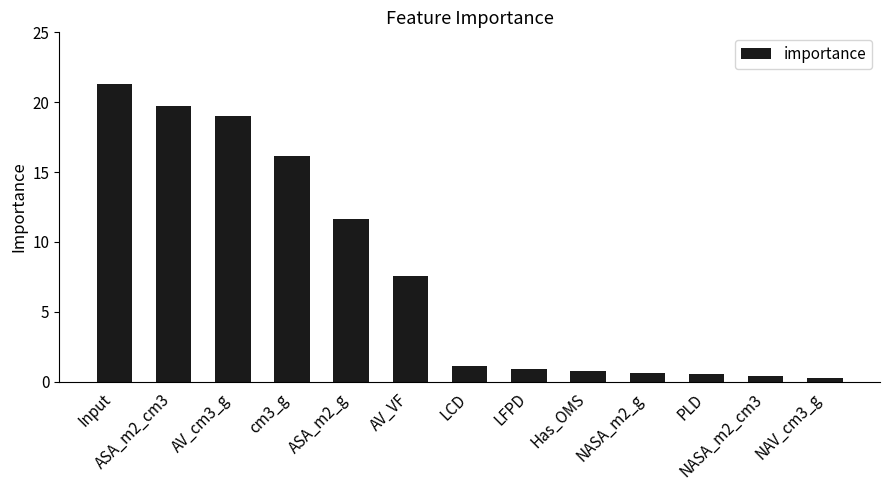

What is the difference between the second highest and minimum values?

19.5